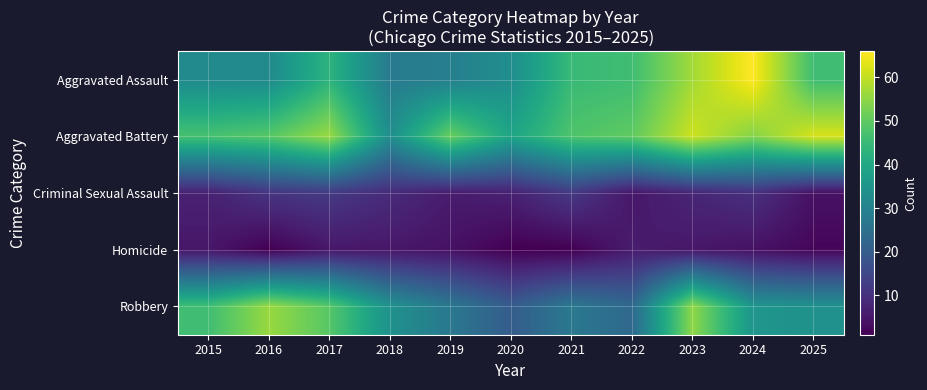

Which series has the largest range (max minus min)?

Aggravated Assault